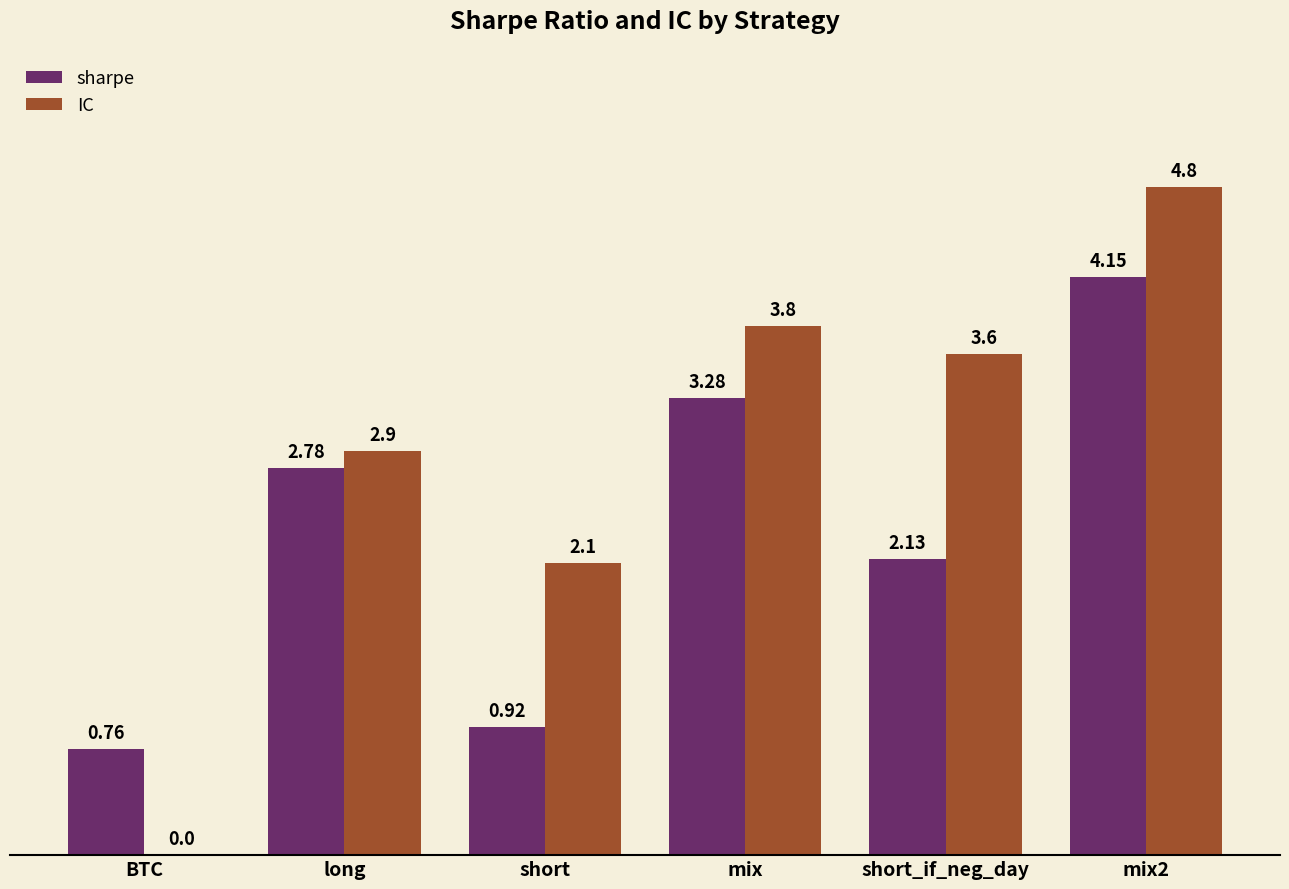

Which series has the largest range (max minus min)?

IC